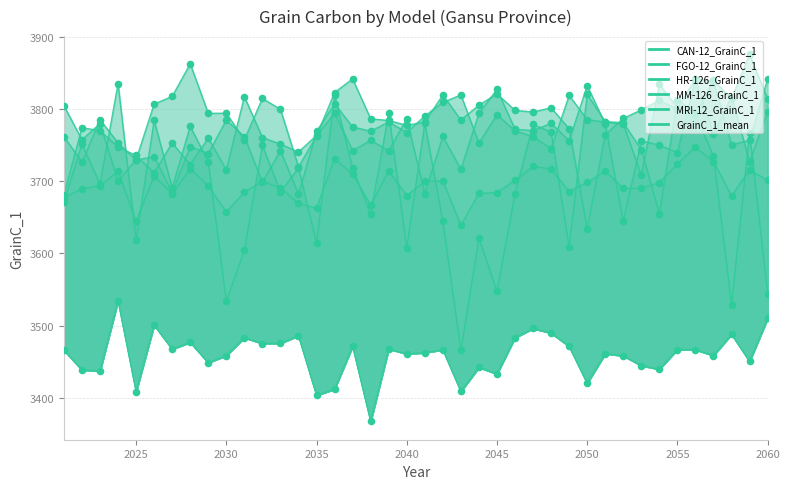

Which series has the largest total across all categories?

MM-126_GrainC_1